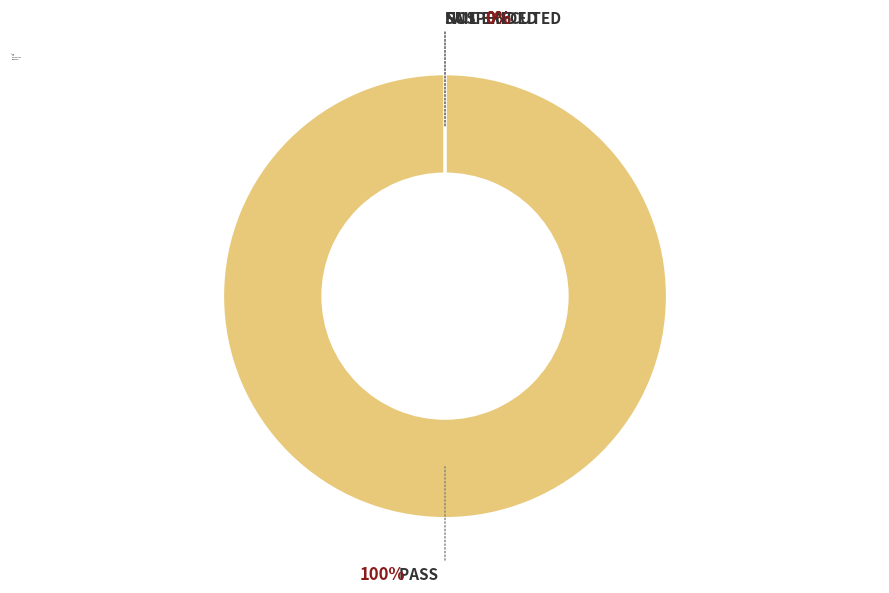

How much of the chart is everything except Not executed?

100.0%